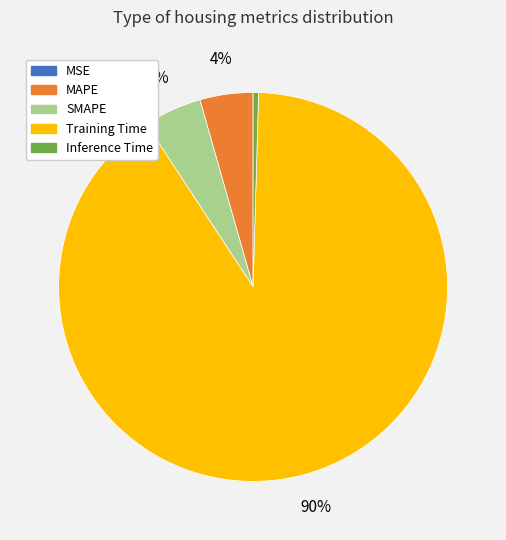

Is it true that Training Time is 99% of the pie?

False